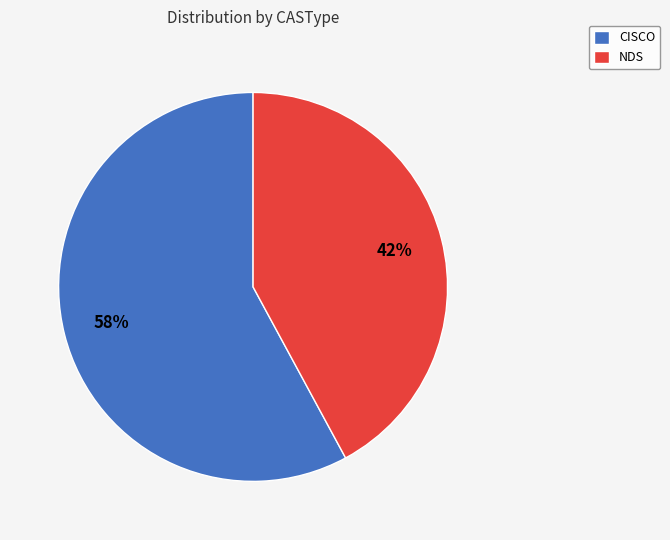

Which category has the smallest portion of the pie?

NDS